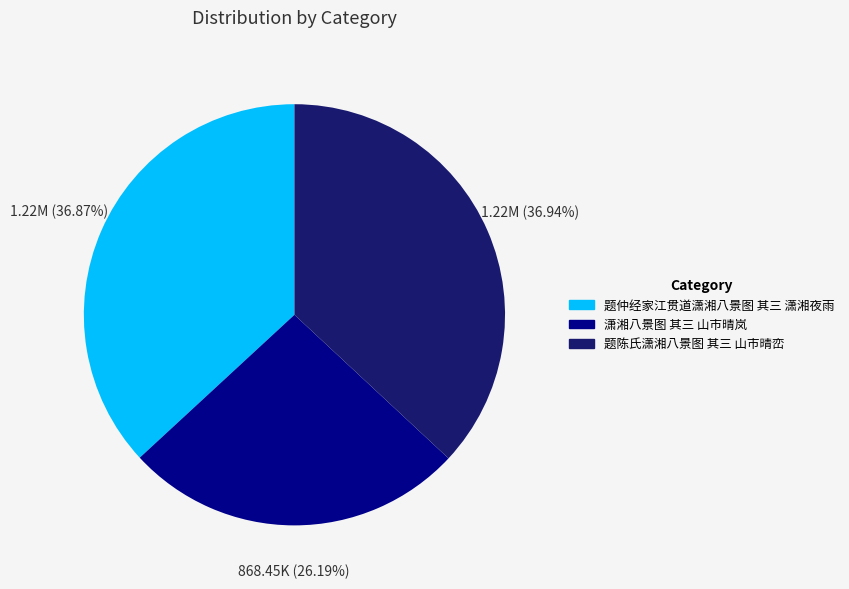

How many slices are in this pie chart?

3